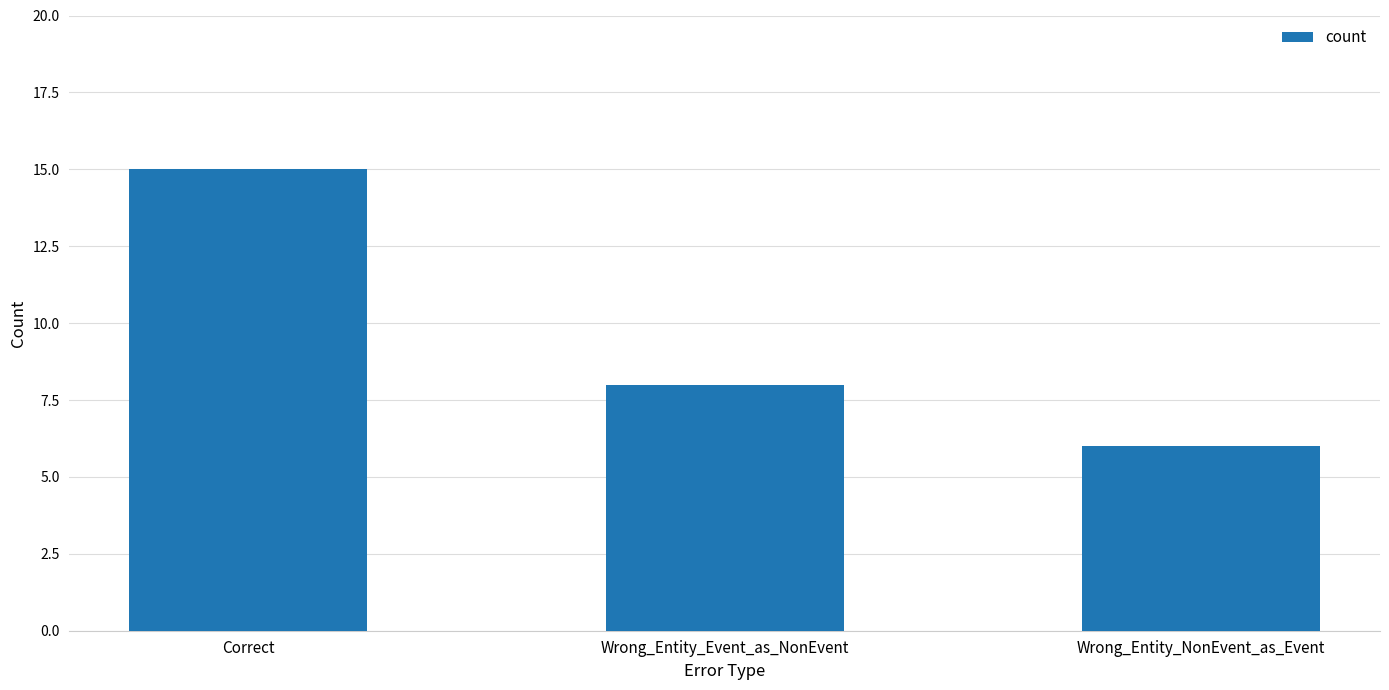

What position from the right is Correct?

3